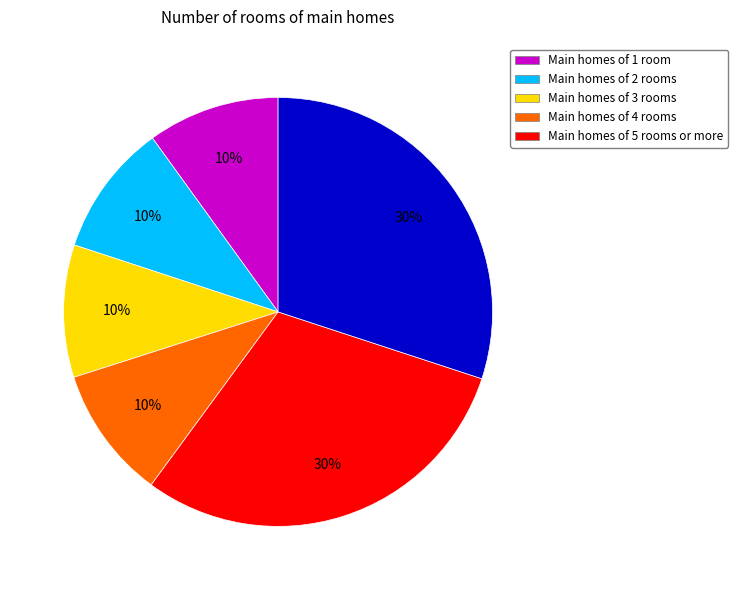

To the nearest percent, what is the average slice percentage?

17%